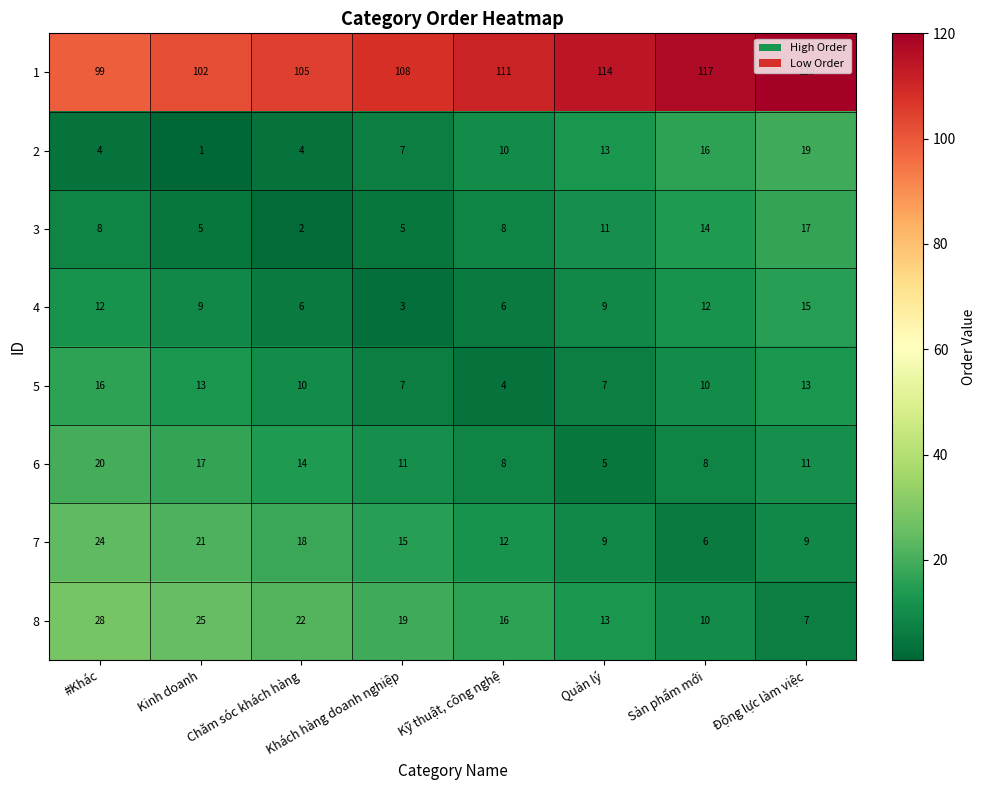

How many distinct data groups are displayed?

8